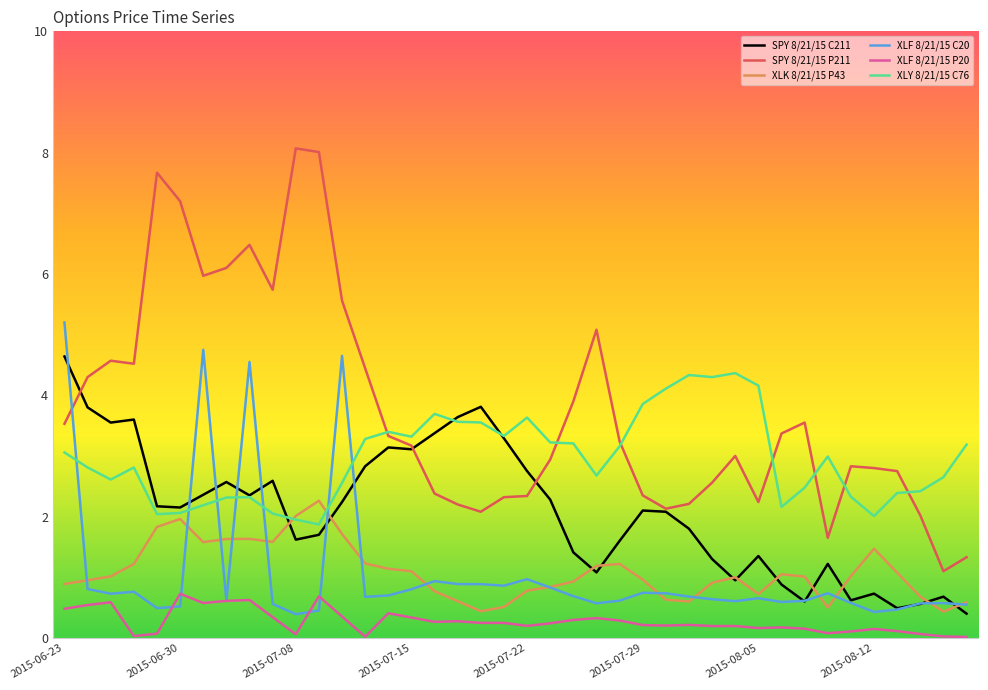

Count the number of categories in the chart.

40